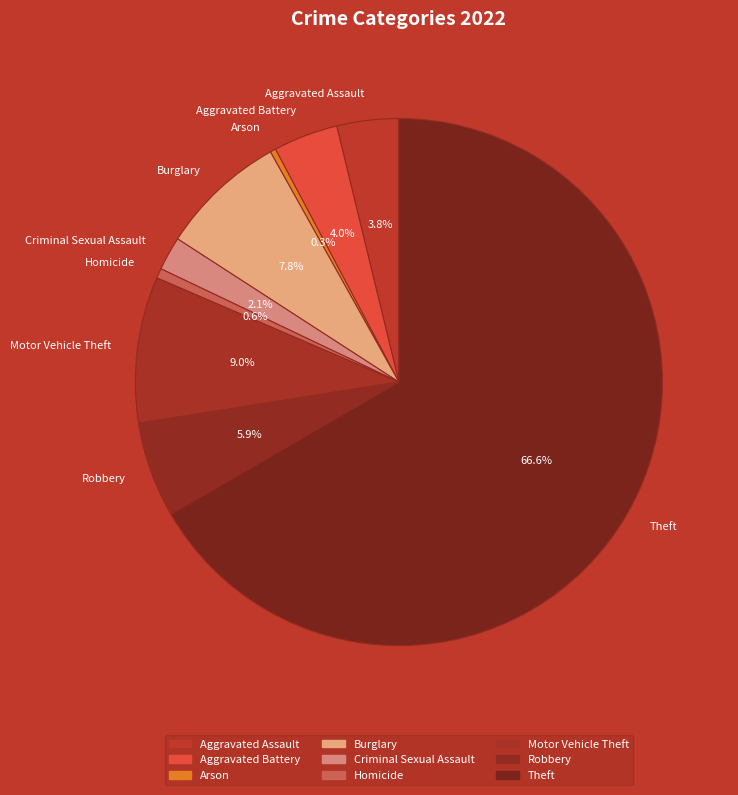

Is Theft the majority of the pie?

Yes